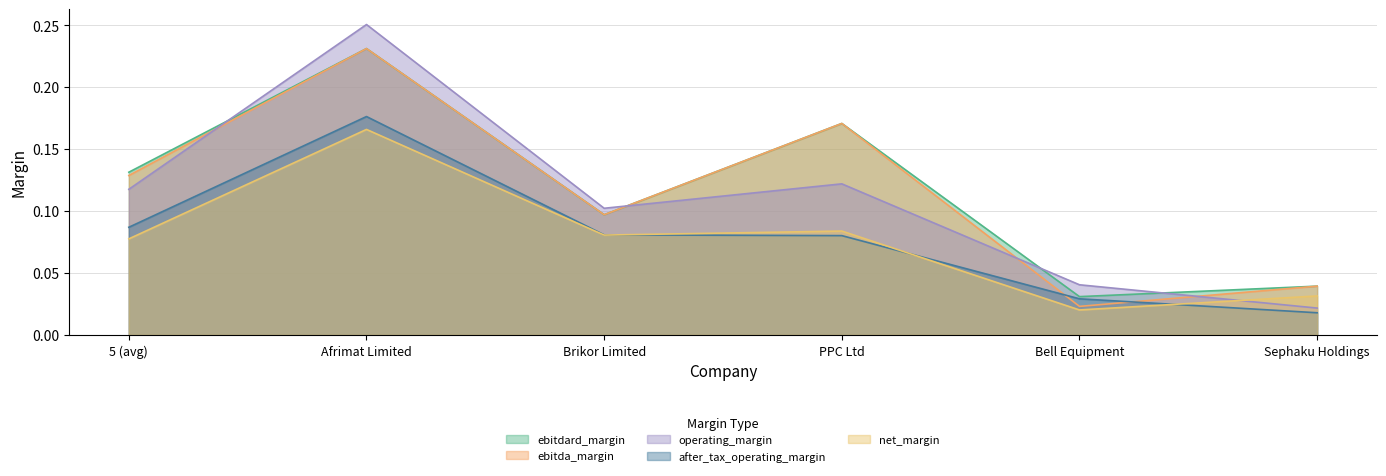

At how many categories does at least one series exceed 0?

6